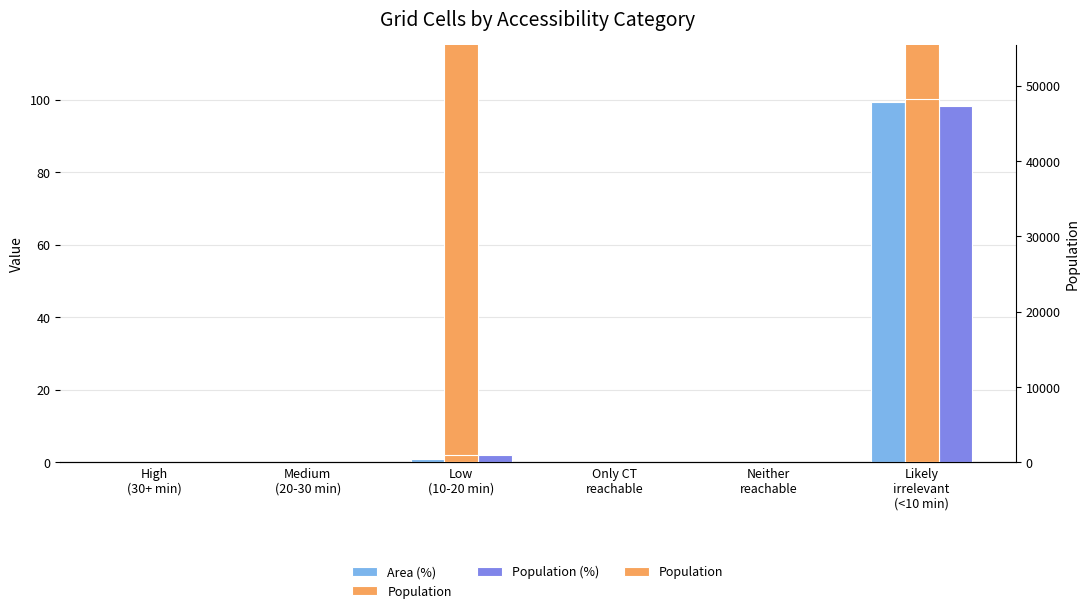

List the labels in order of Population value, smallest first.

High
(30+ min), Medium
(20-30 min), Only CT
reachable, Neither
reachable, Low
(10-20 min), Likely
irrelevant
(<10 min)